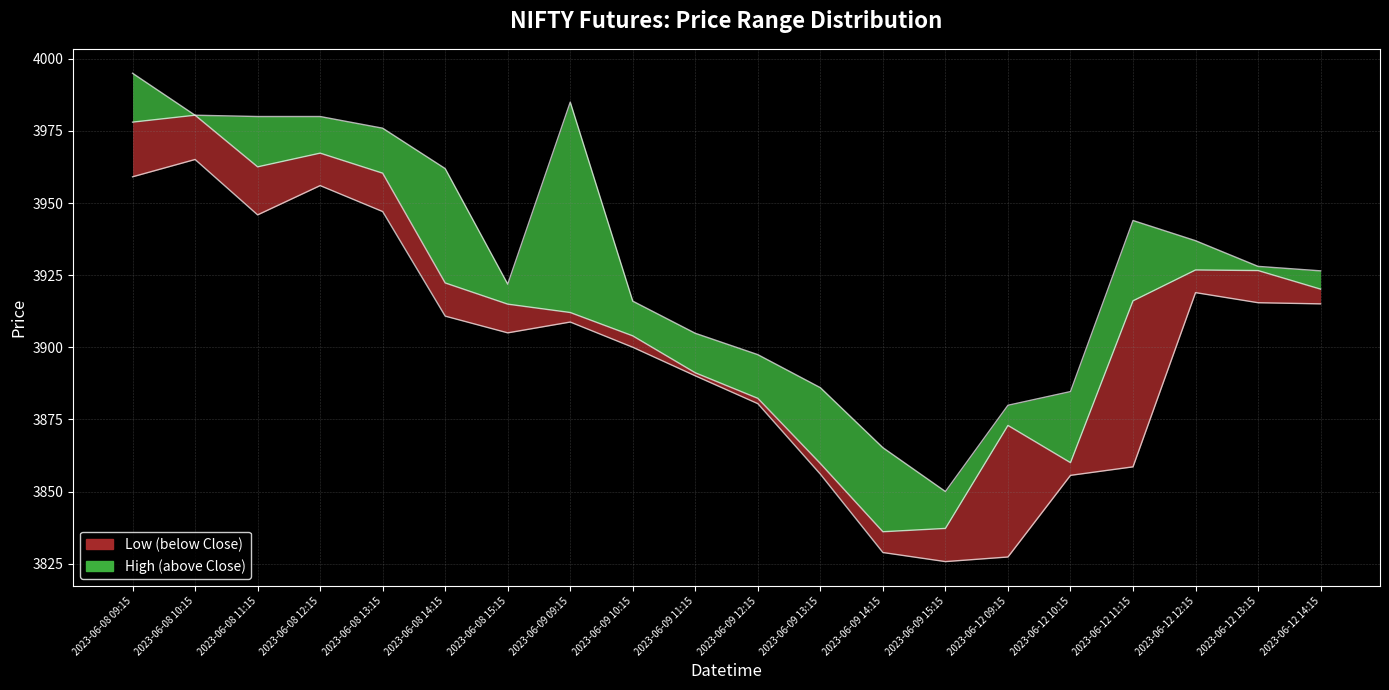

Which has a higher value, 2023-06-09 13:15 or 2023-06-08 15:15?

2023-06-08 15:15